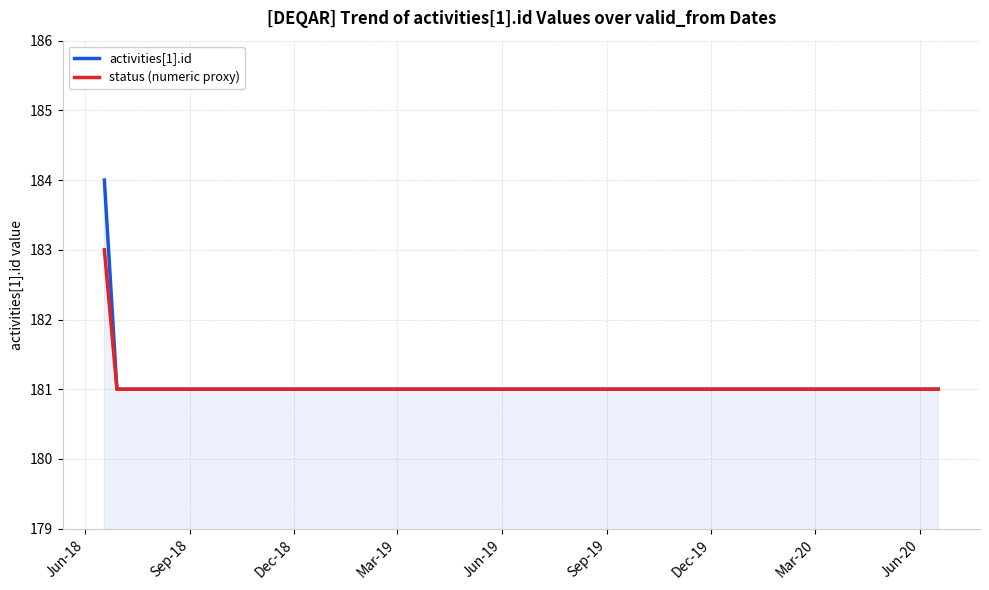

What is the maximum value shown in the chart?

184